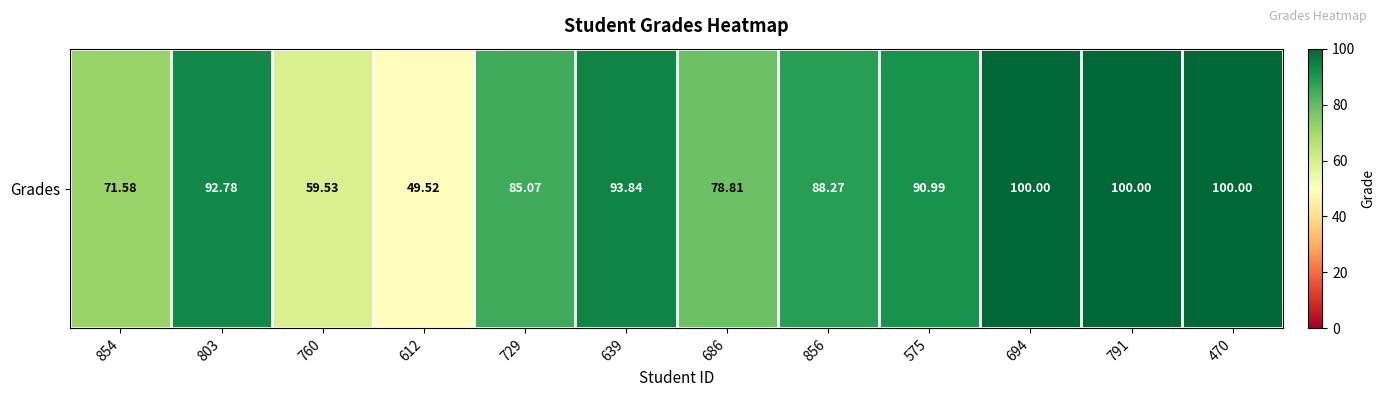

Is it true that the value at 694 is 23.2?

False